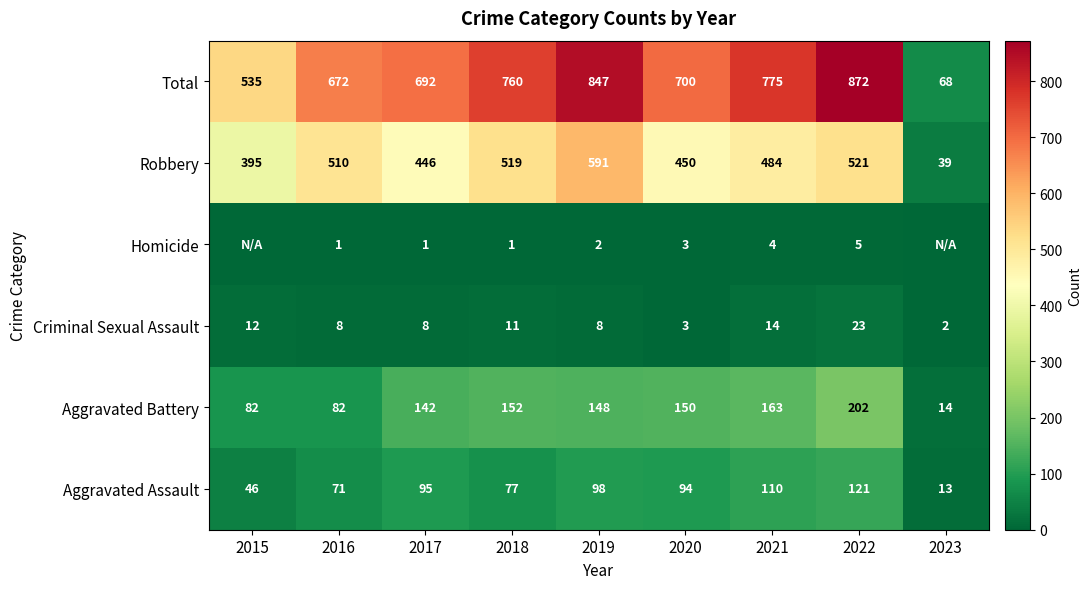

What is the difference between the highest and lowest values at 2016?

671